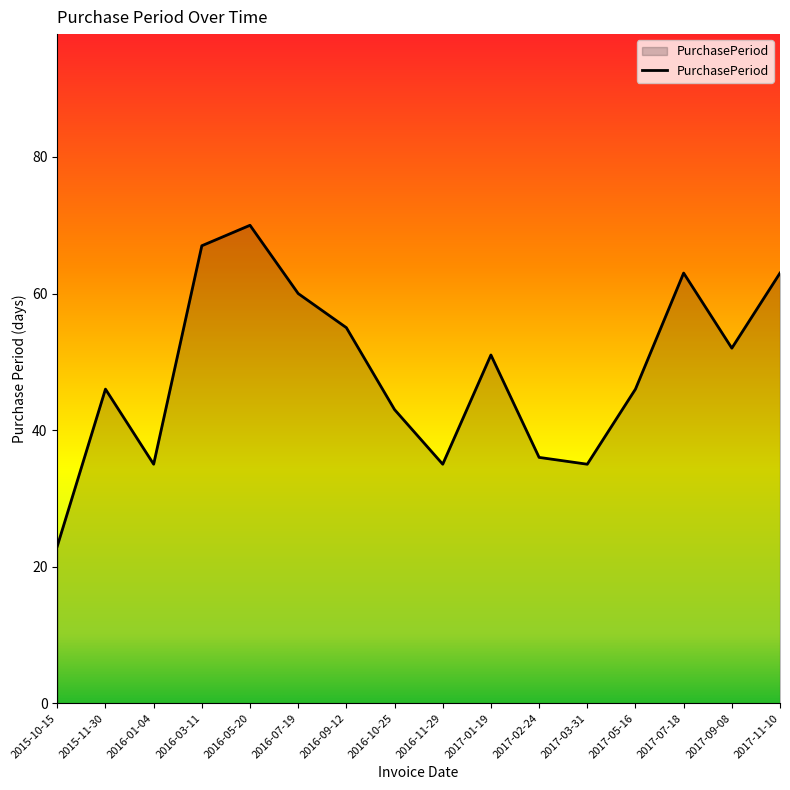

What position from the left is 2017-05-16?

13